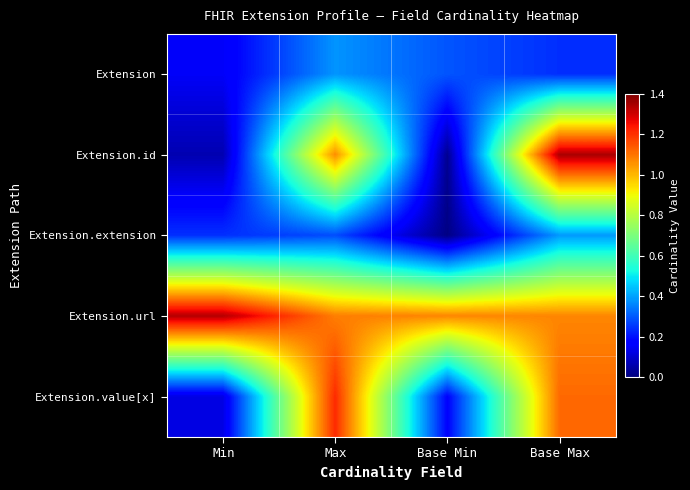

How many categories are shown in the chart?

4